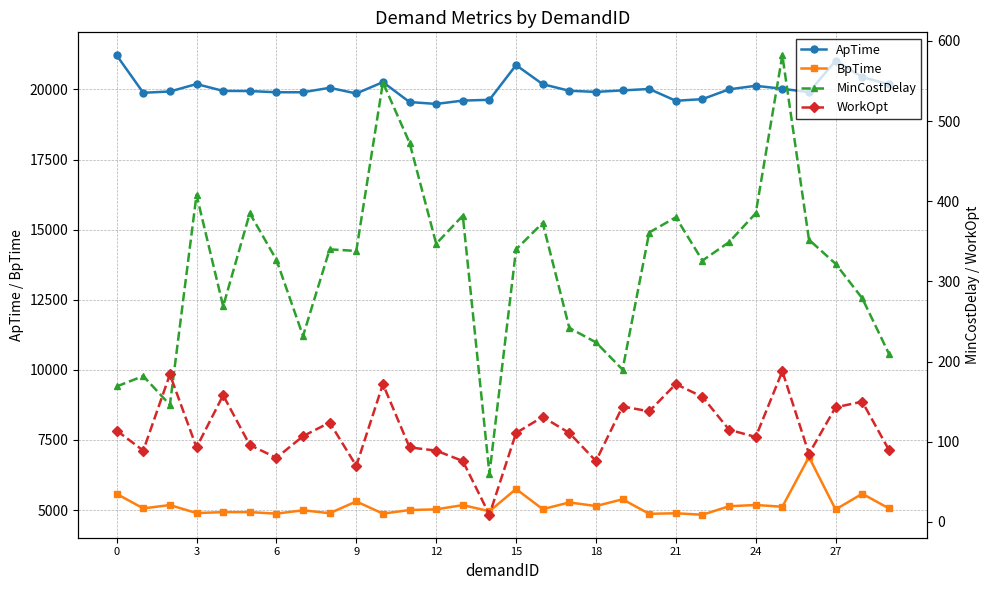

In WorkOpt, how many points are higher than both neighbors (excluding endpoints)?

9